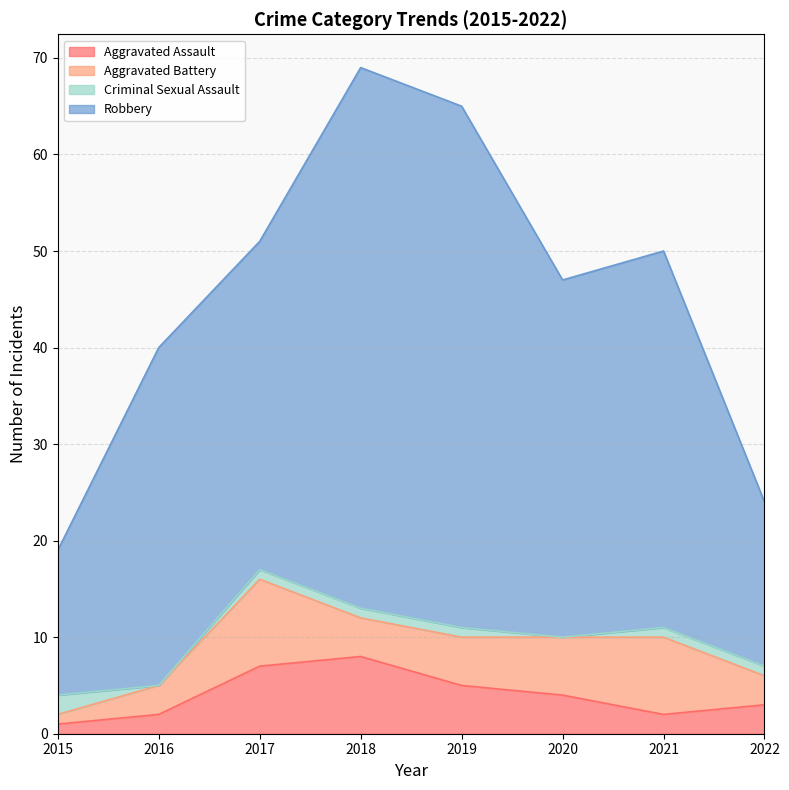

At which category is the sum across all series the highest?

2018